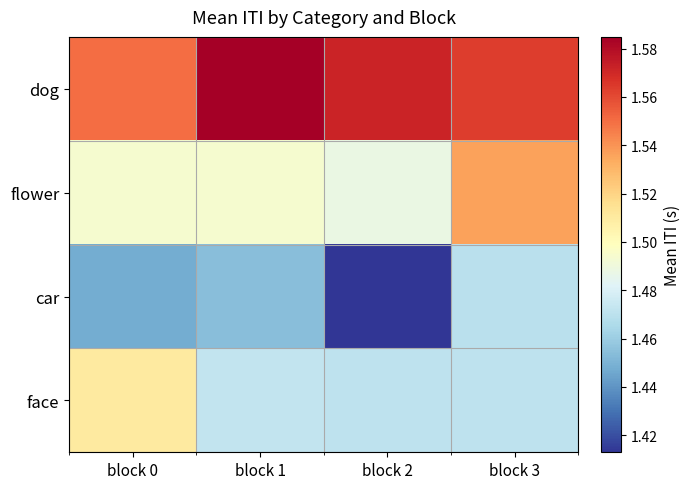

List the series in order of their peak value, lowest first.

car, face, flower, dog